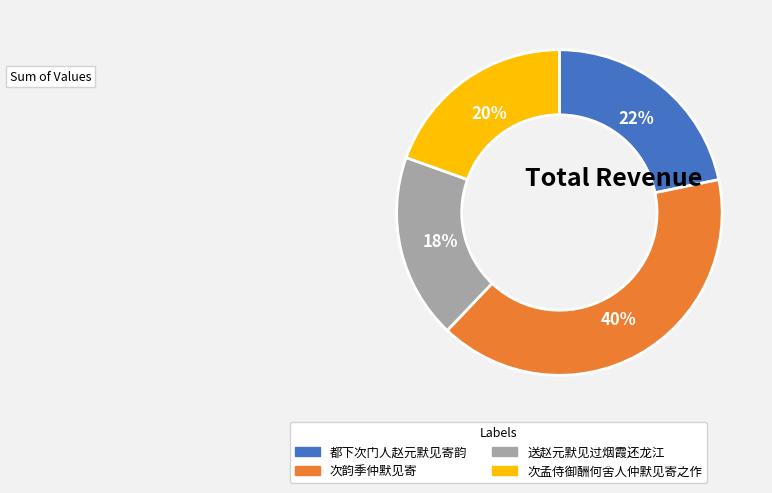

Combined, do 送赵元默见过烟霞还龙江 and 都下次门人赵元默见寄韵 account for over 50%?

No